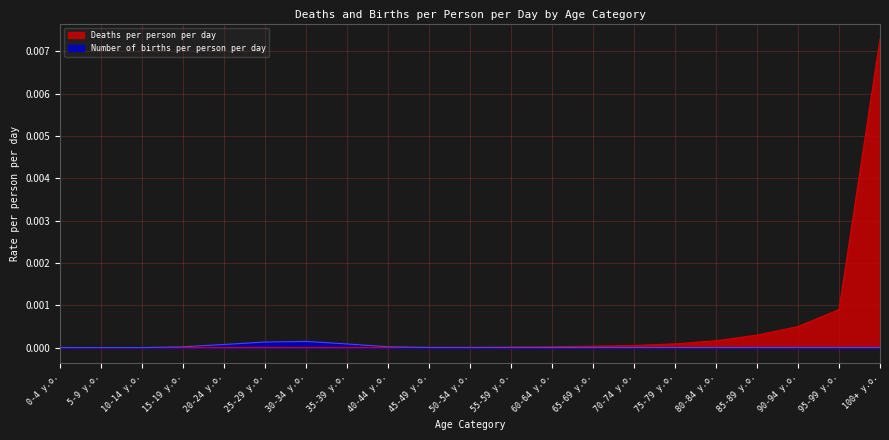

How many categories are shown in the chart?

21